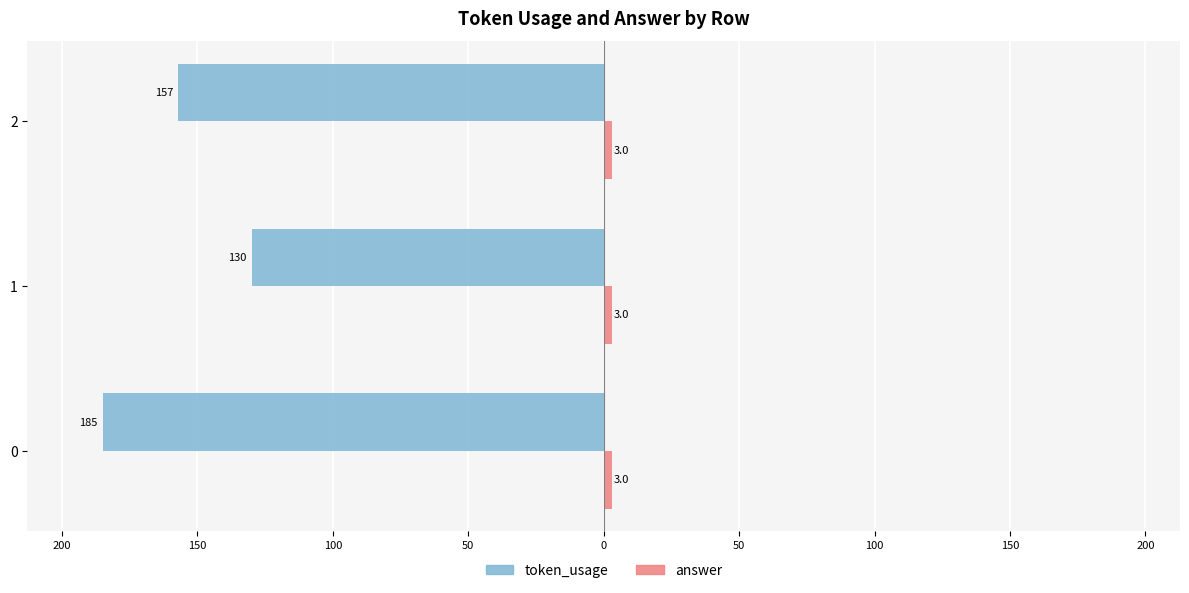

What is the average value of the token_usage series?

-157.3